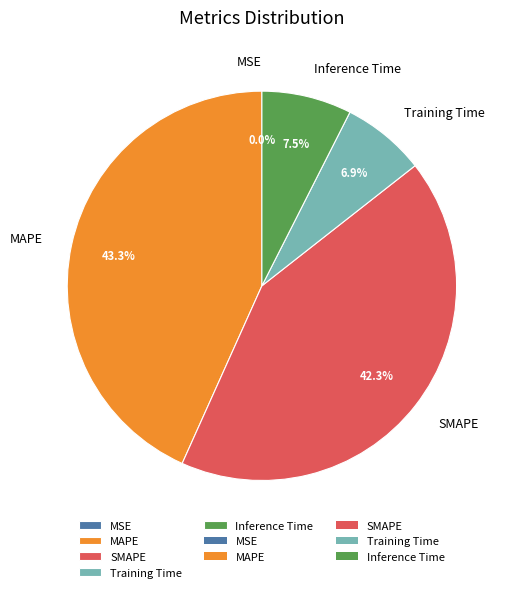

Which category has the biggest portion of the pie?

MAPE